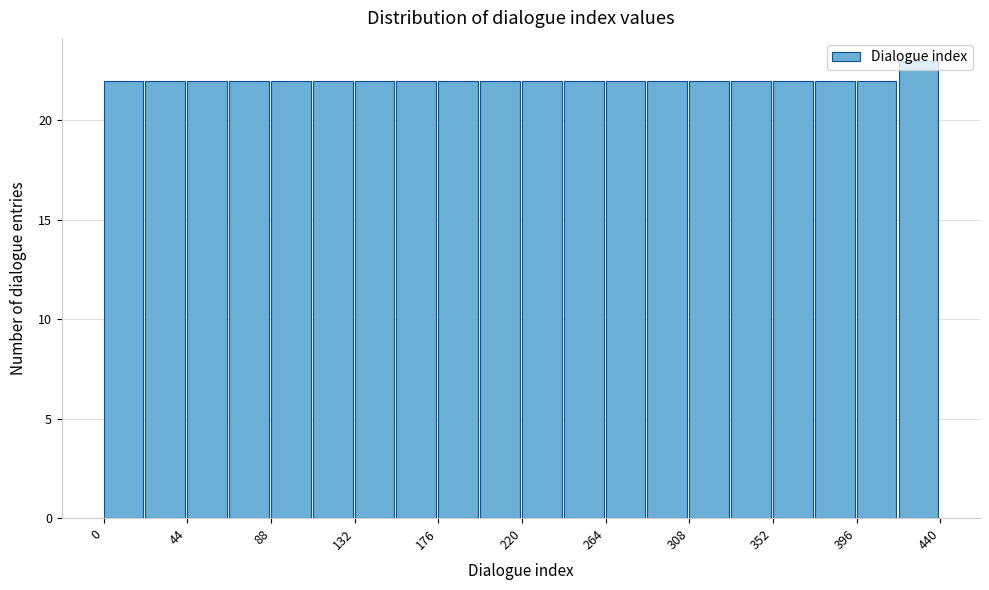

Over which range of the x-axis is the bar tallest?

418 to 440